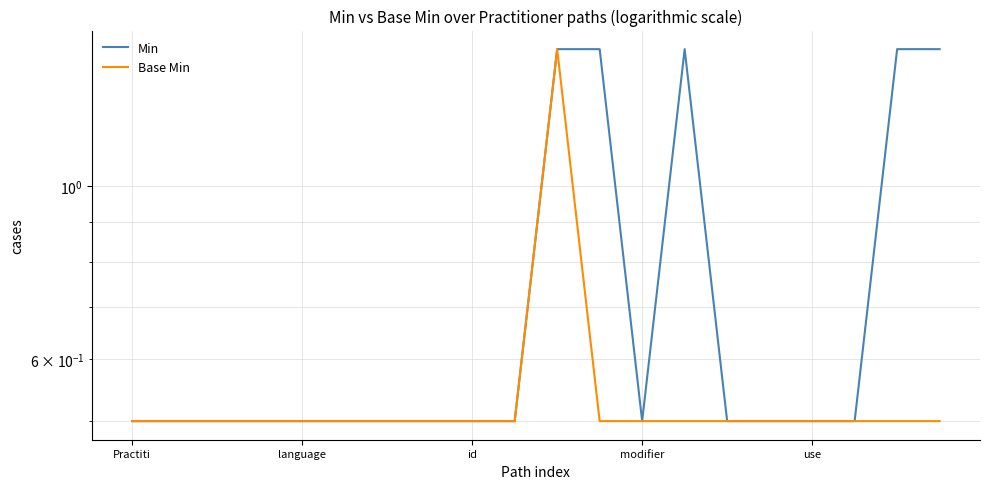

True or false: Base Min and Min intersect in this chart.

False